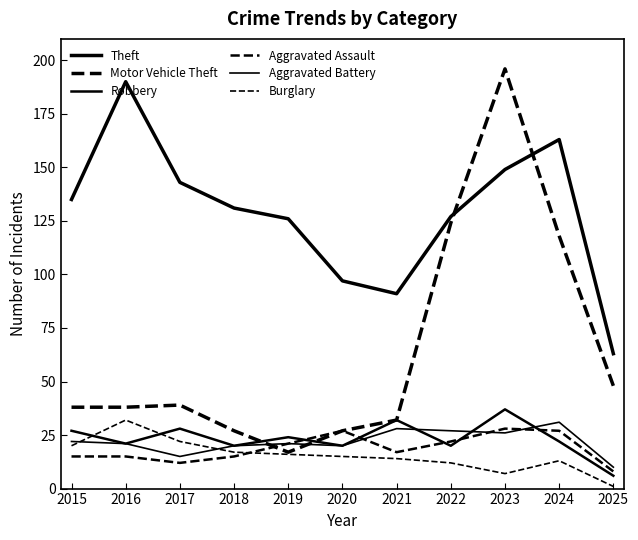

What is the sum of the Aggravated Assault values at 2022 and 2018?

37